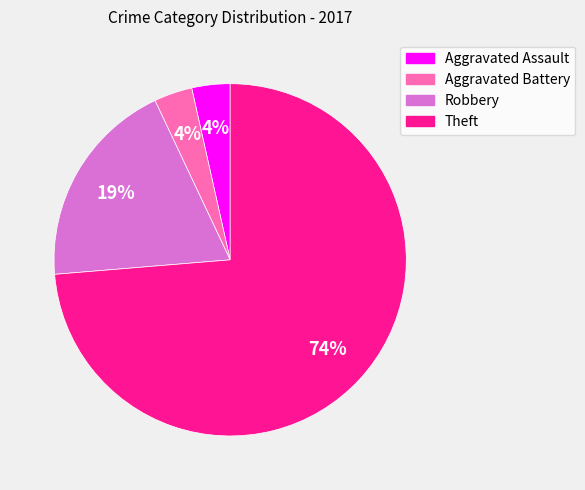

Which category has the biggest portion of the pie?

Theft